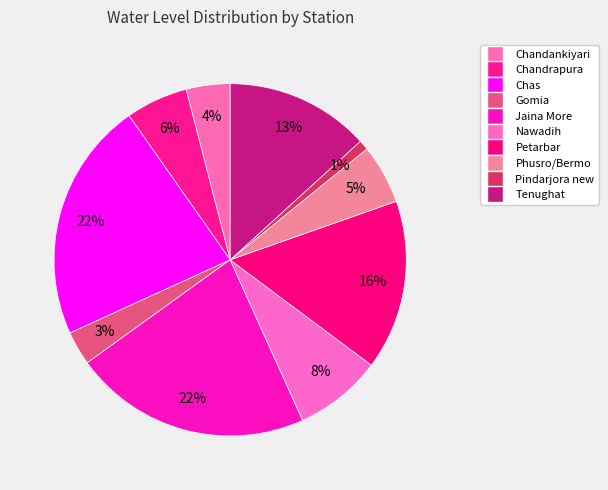

True or false: Chas accounts for 16% of the total.

False